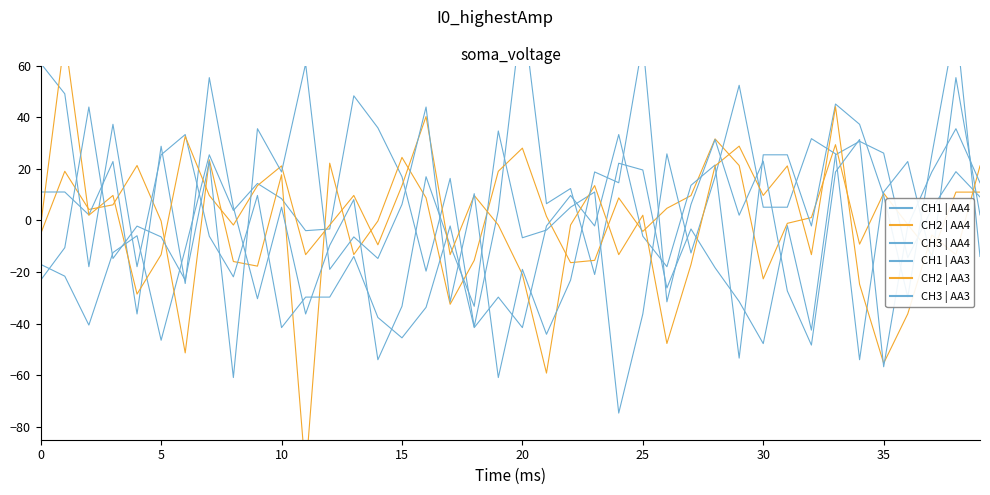

At which category does CH3 | AA3 reach its first local valley?

15